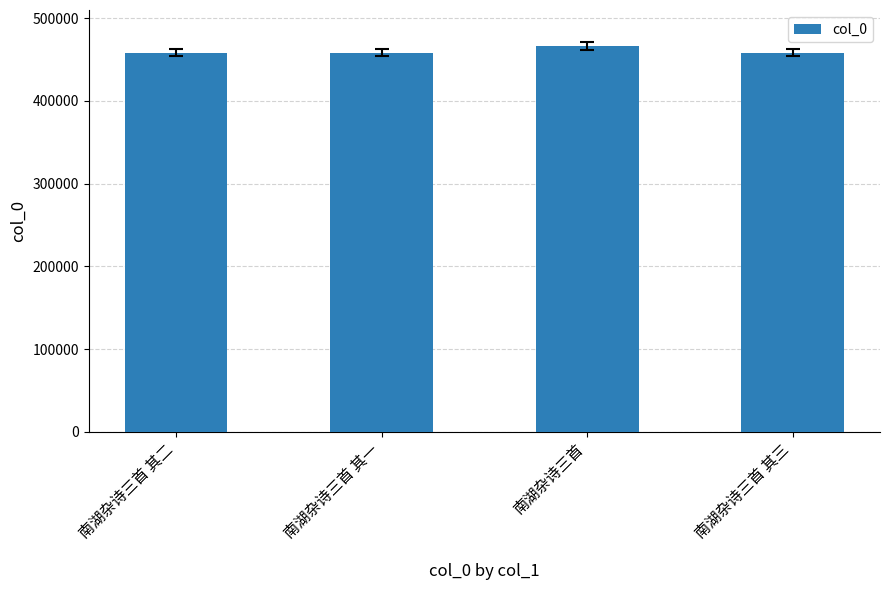

What is the ratio of the value at 南湖杂诗三首 其三 to the value at 南湖杂诗三首 其二?

1.0